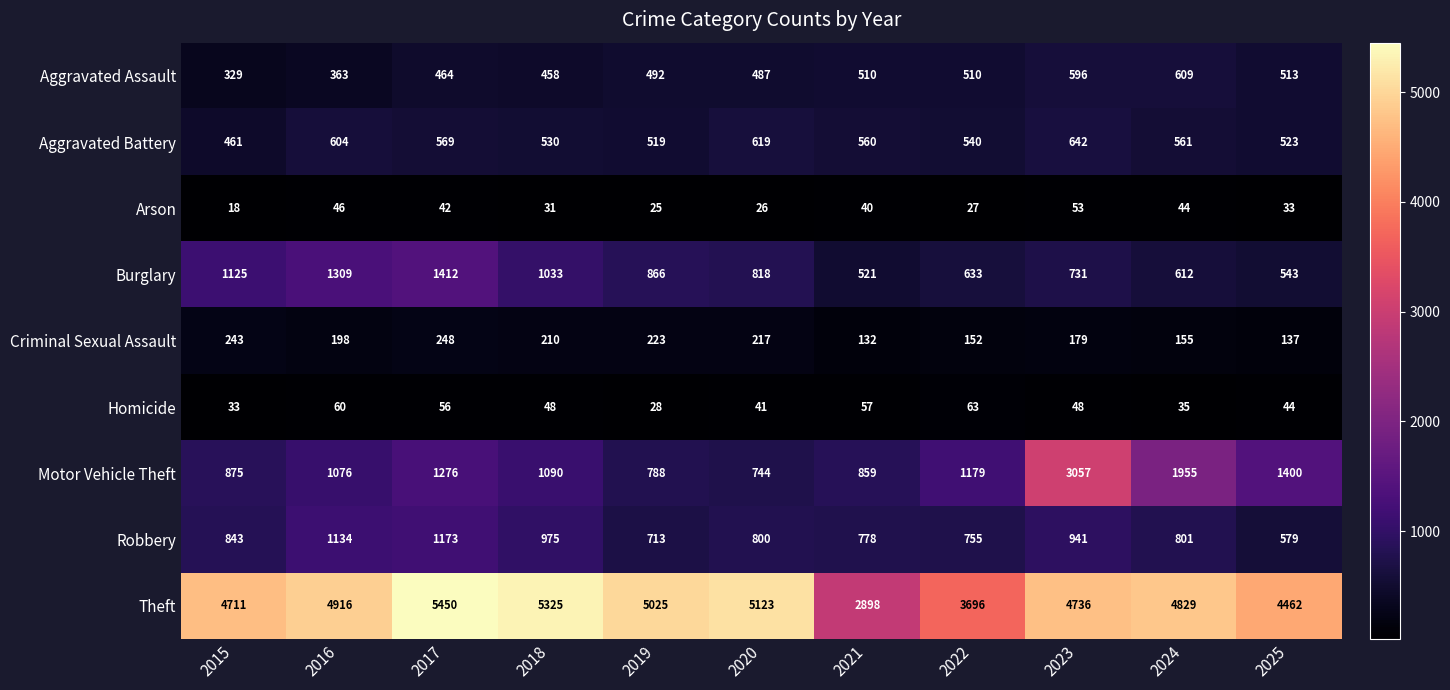

At which label does Motor Vehicle Theft first exceed 1090?

2017